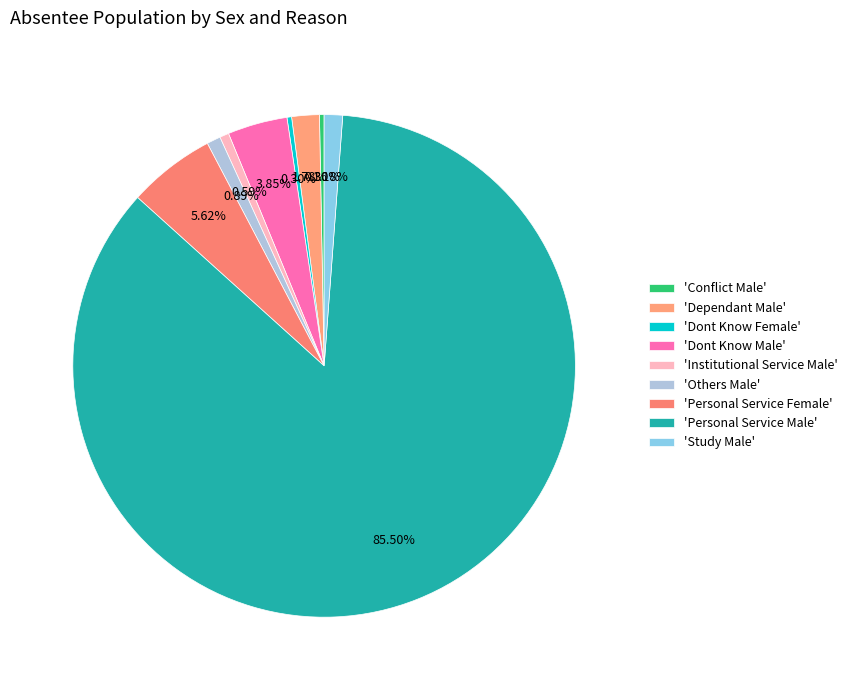

Count the number of slices in the pie.

9